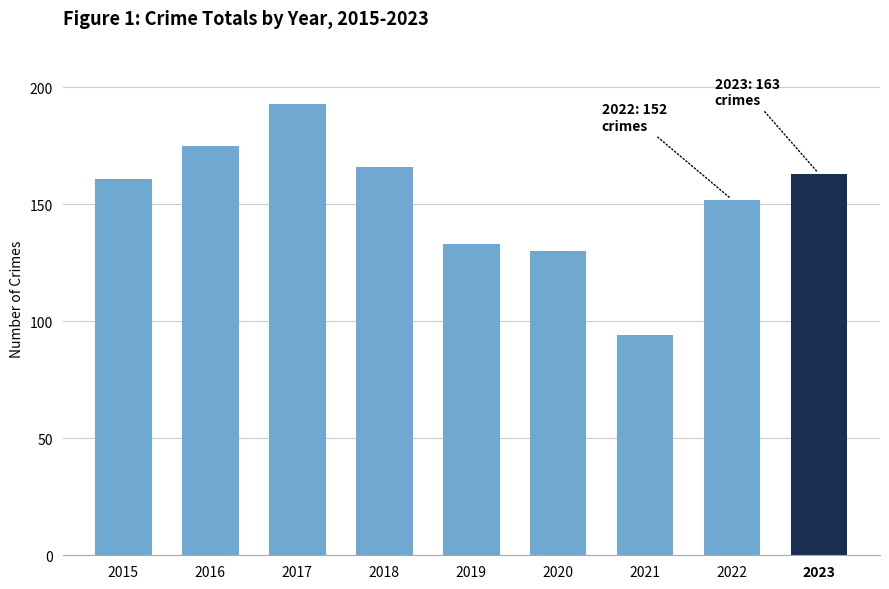

Which category has the highest value across all series?

2017